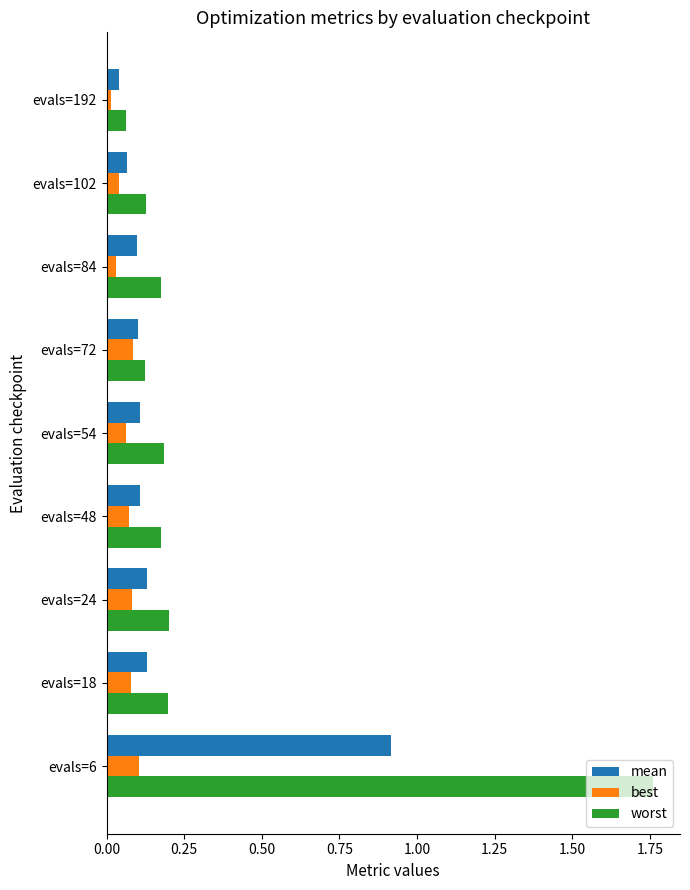

What is the spread (max minus min) of values at evals=6?

1.7